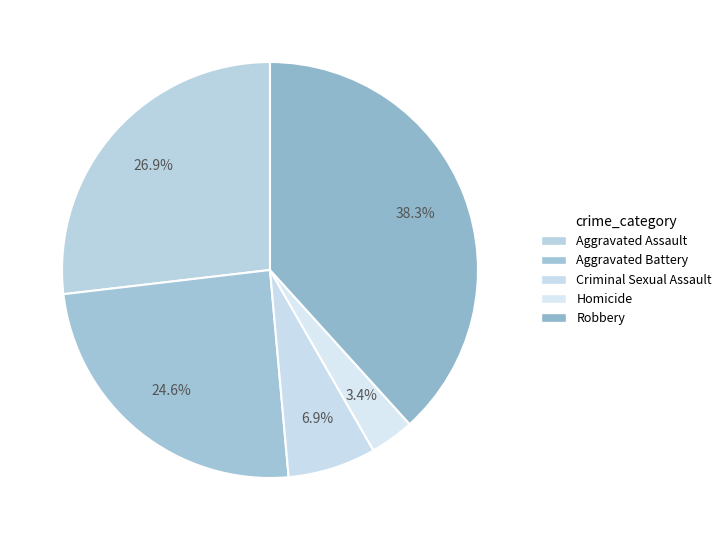

What is the largest slice in the pie chart?

Robbery